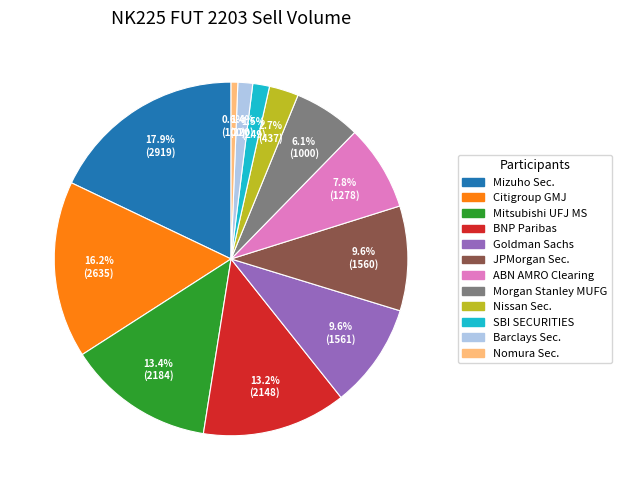

Does any single category account for the majority?

No